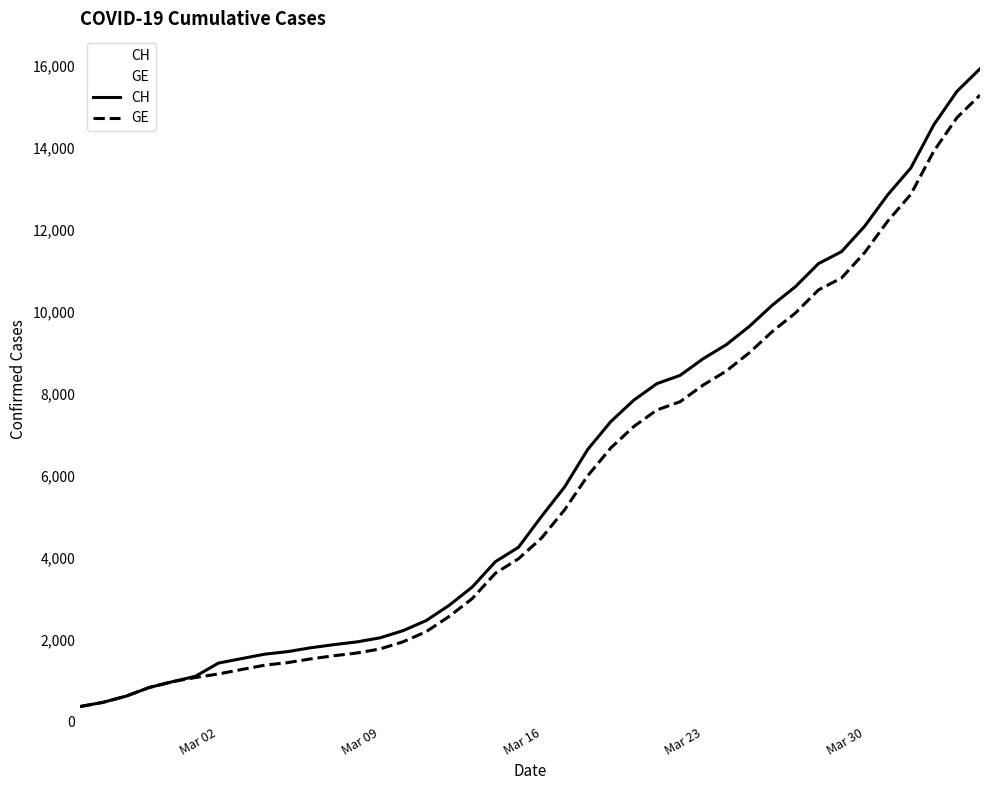

Which series has the widest spread of values?

CH